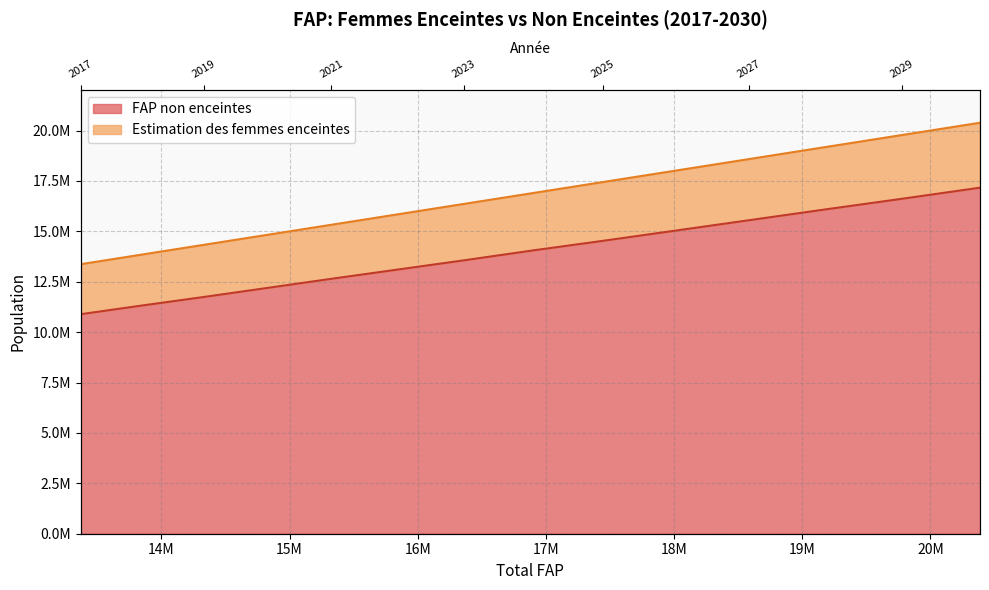

True or false: Estimation des femmes enceintes and FAP non enceintes intersect in this chart.

False